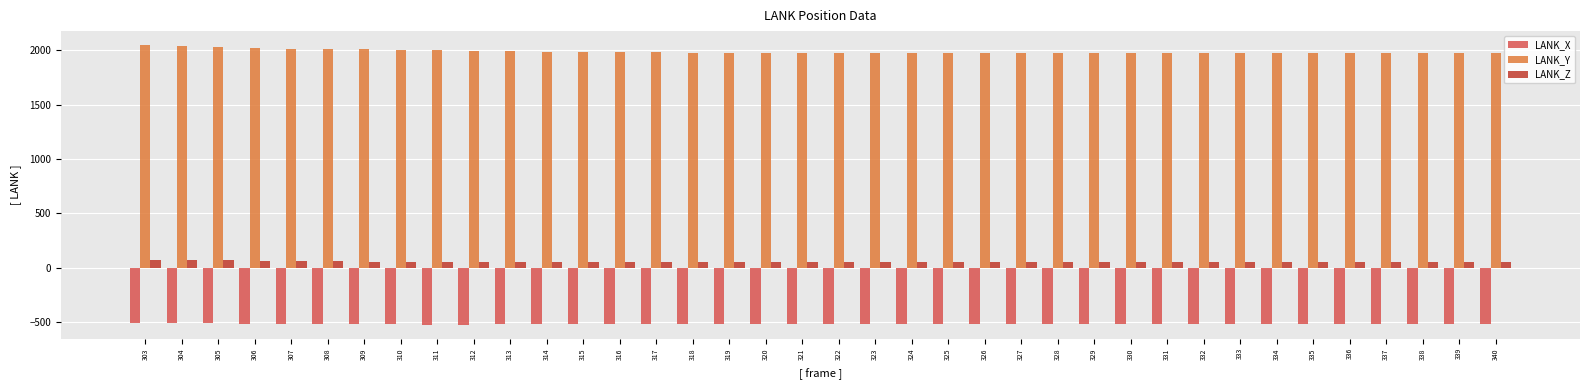

Rank the series by their maximum value, from highest to lowest.

LANK_Y, LANK_Z, LANK_X